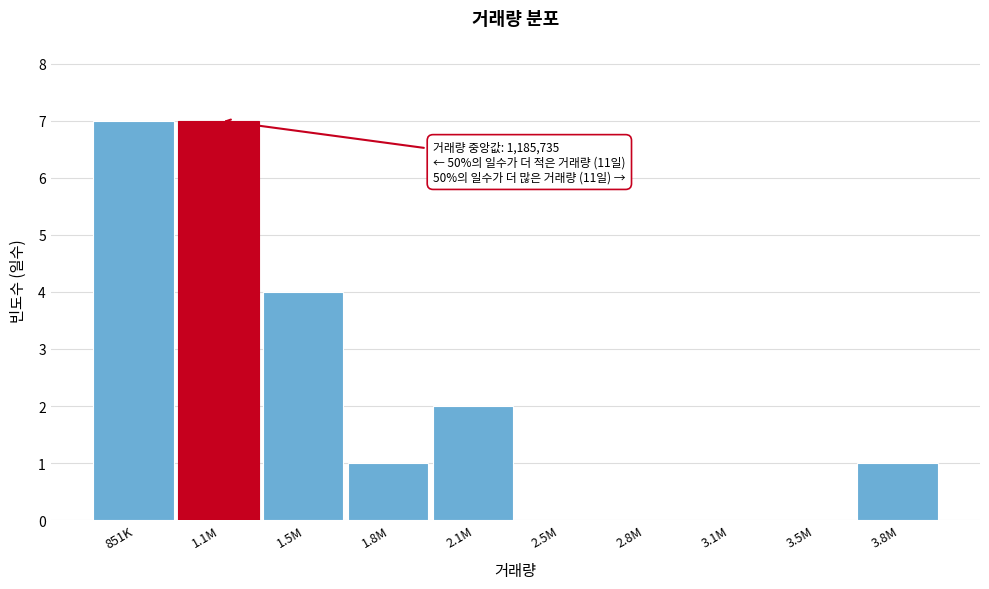

Reading right to left, what are all the values shown in this chart?

3.8M=1	3.5M=0	3.1M=0	2.8M=0	2.5M=0	2.1M=2	1.8M=1	1.5M=4	1.1M=7	851K=7